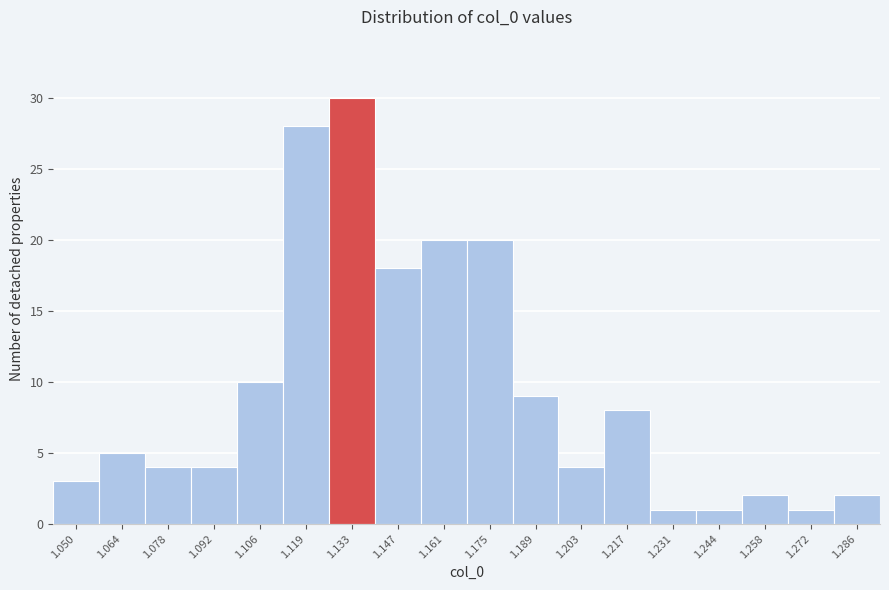

Reading left to right, what are all the values shown in this chart?

1.050=3	1.064=5	1.078=4	1.092=4	1.106=10	1.119=28	1.133=30	1.147=18	1.161=20	1.175=20	1.189=9	1.203=4	1.217=8	1.231=1	1.244=1	1.258=2	1.272=1	1.286=2